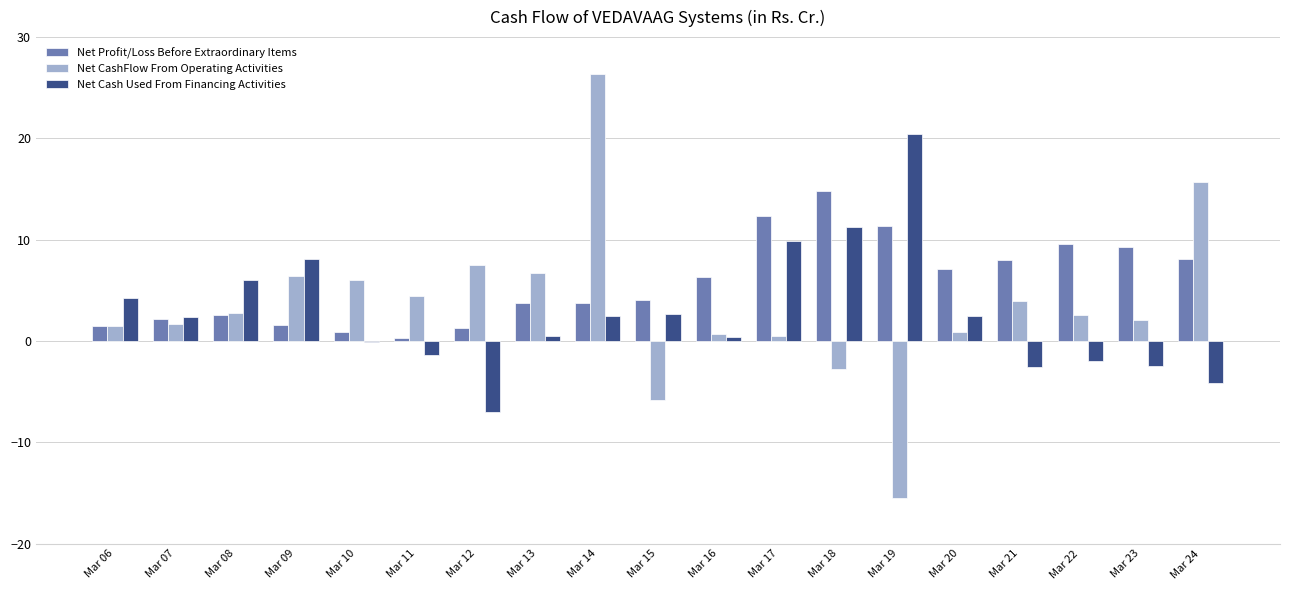

What is the greatest value displayed?

26.4